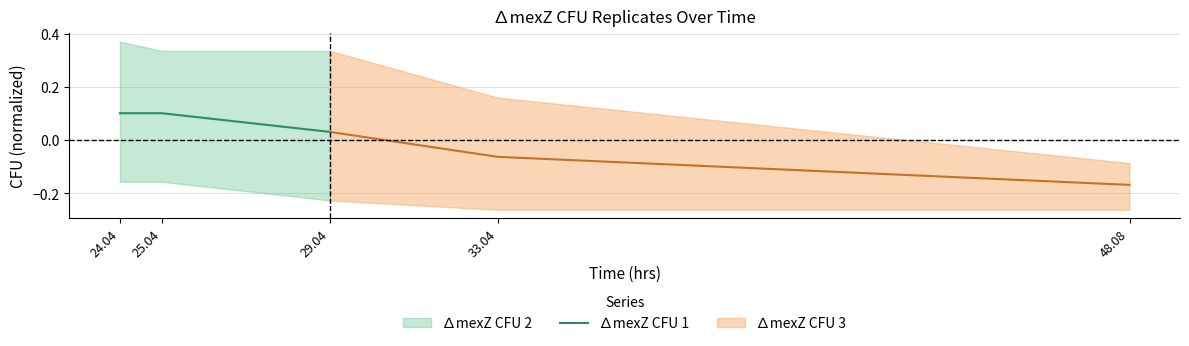

Which has a higher value, 25.04 or 29.04?

25.04